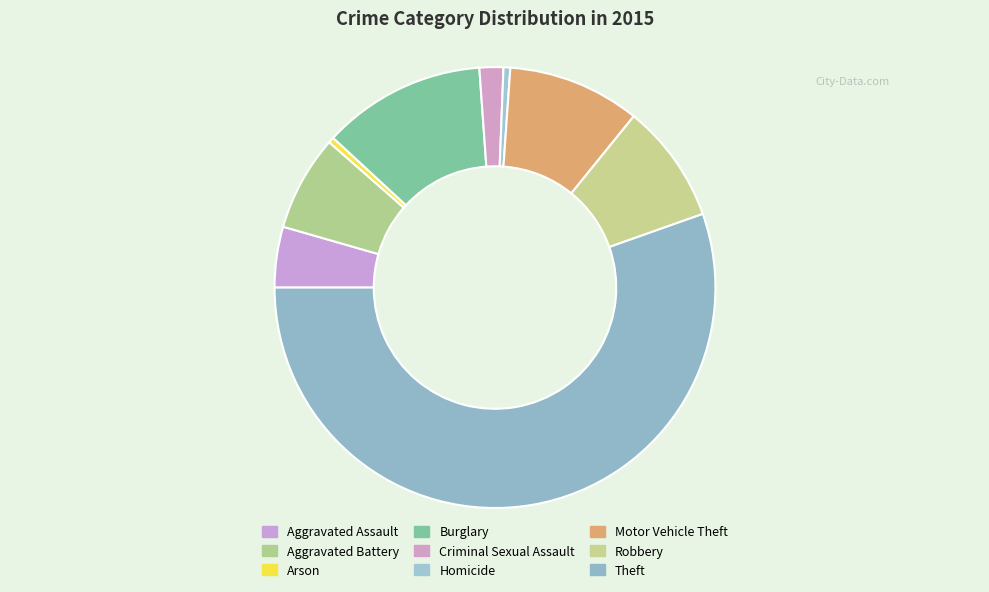

What percentage is the Motor Vehicle Theft slice, to the nearest percent?

10%